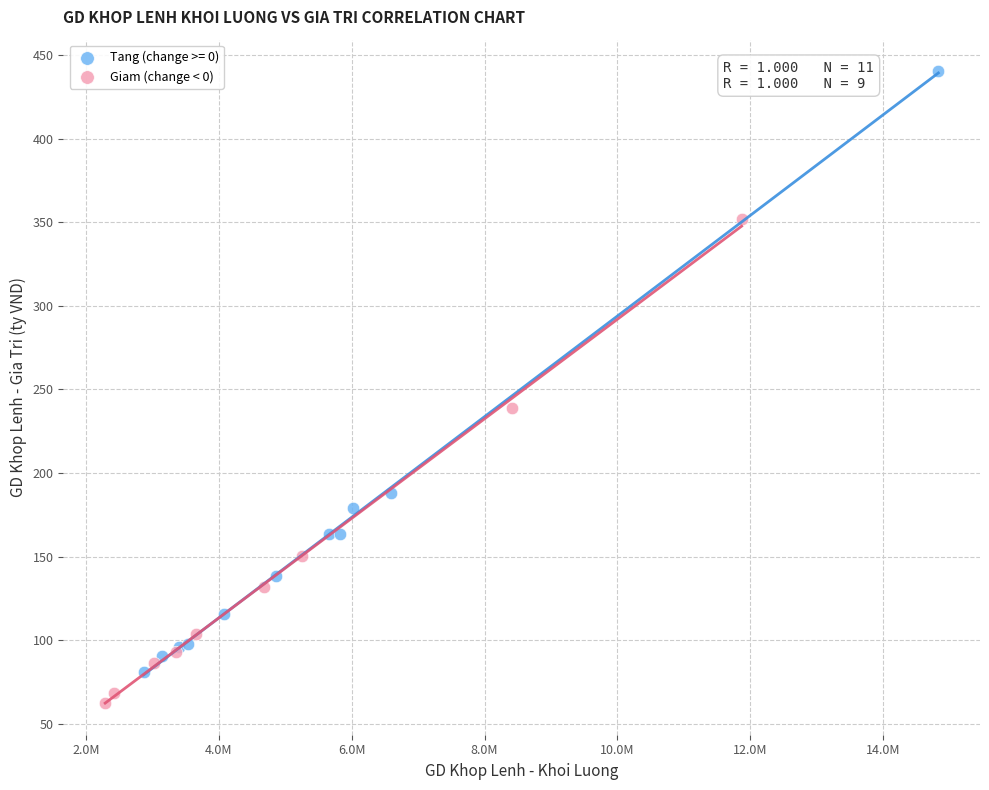

Which series contains the lowest Y value?

Giam (change < 0)